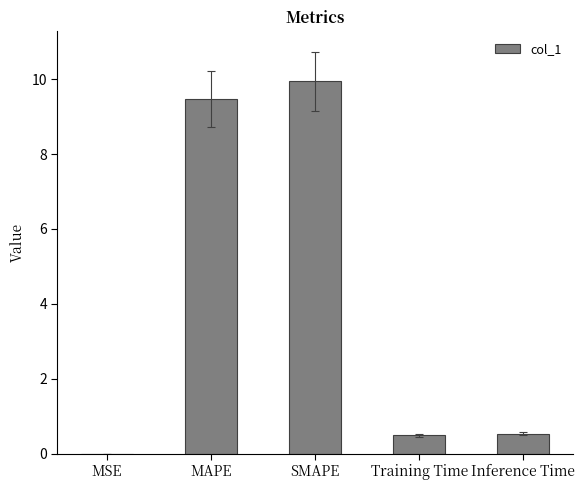

The value at MSE is 0.0. True or false?

True